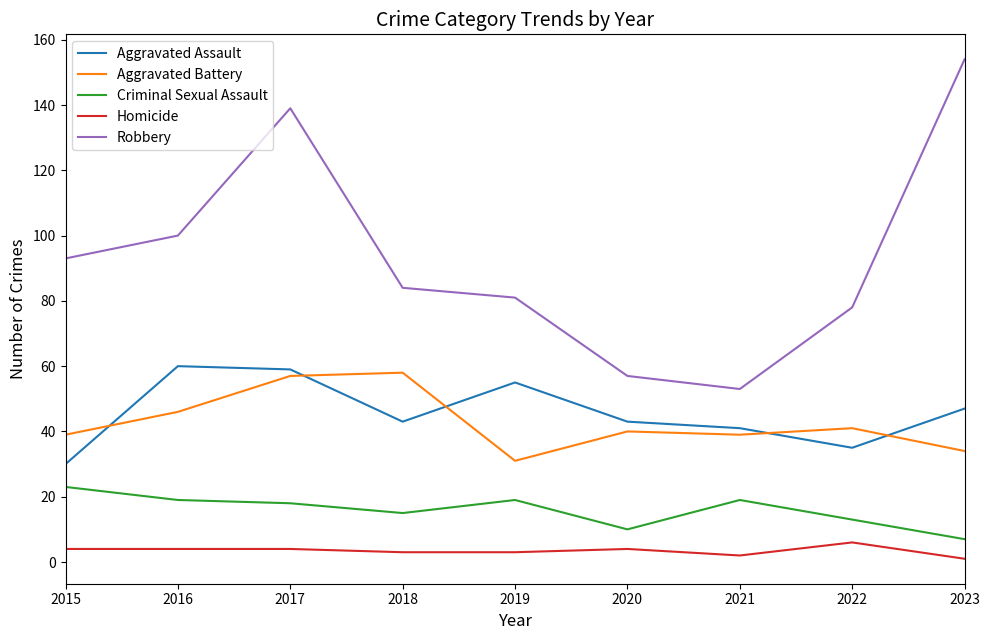

Which series has the largest total across all categories?

Robbery